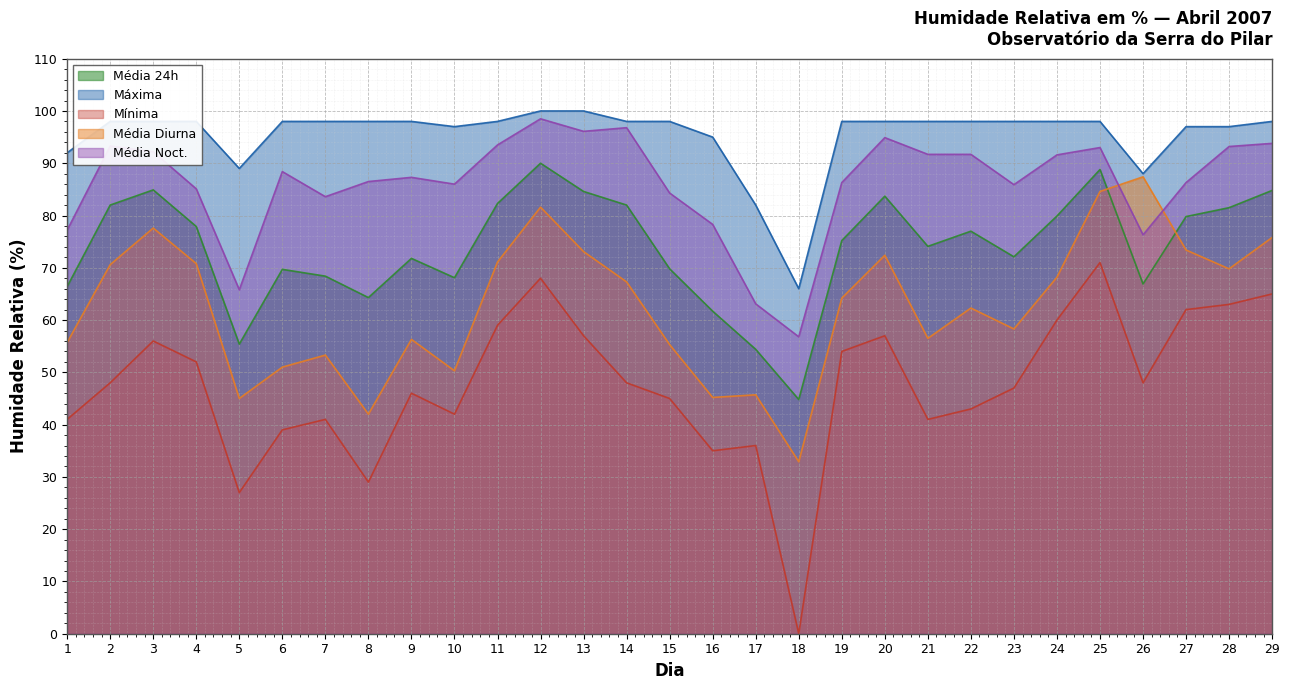

The value of Média 24h at 29 is 84.8. True or false?

True